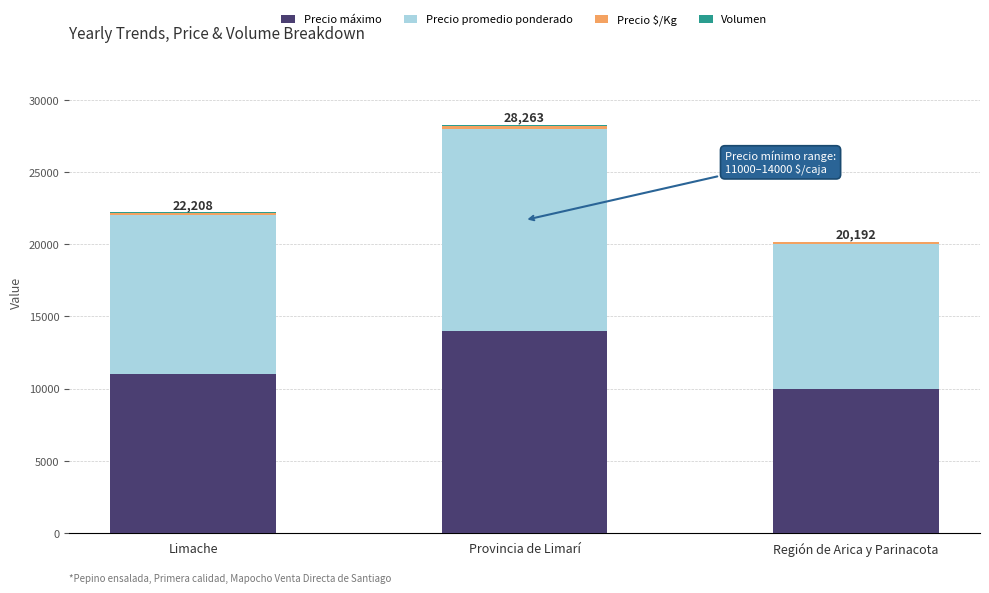

At which label is Precio máximo closest to 12000?

Limache